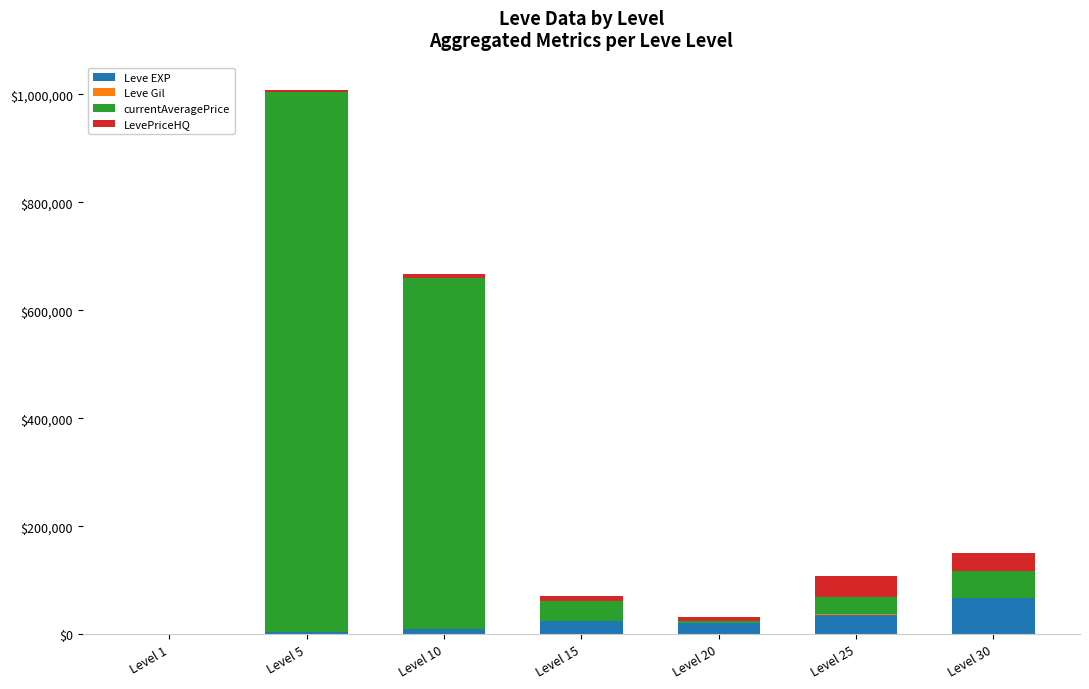

The value of Leve EXP at Level 15 is 24790. True or false?

True